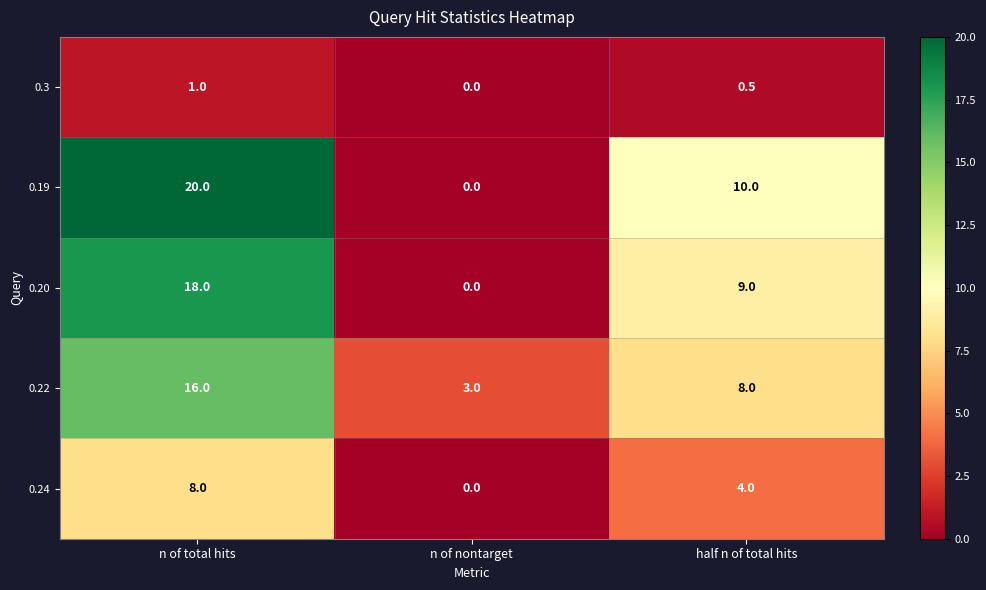

Which series changed the most between n of total hits and n of nontarget?

0.19